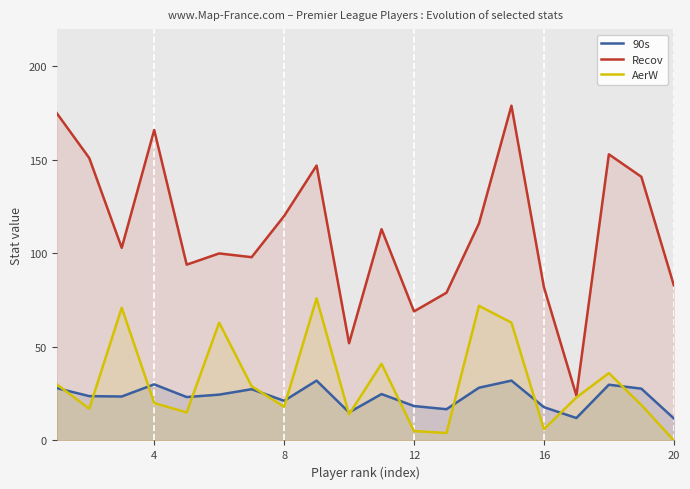

What is the highest value of the AerW series?

76.0